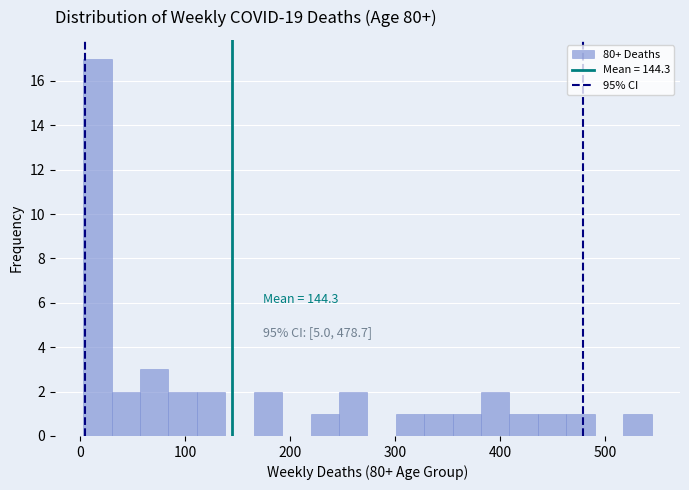

Around what value on the x-axis is the tallest bar? Give the approximate position of its centre, as read against the axis.

20